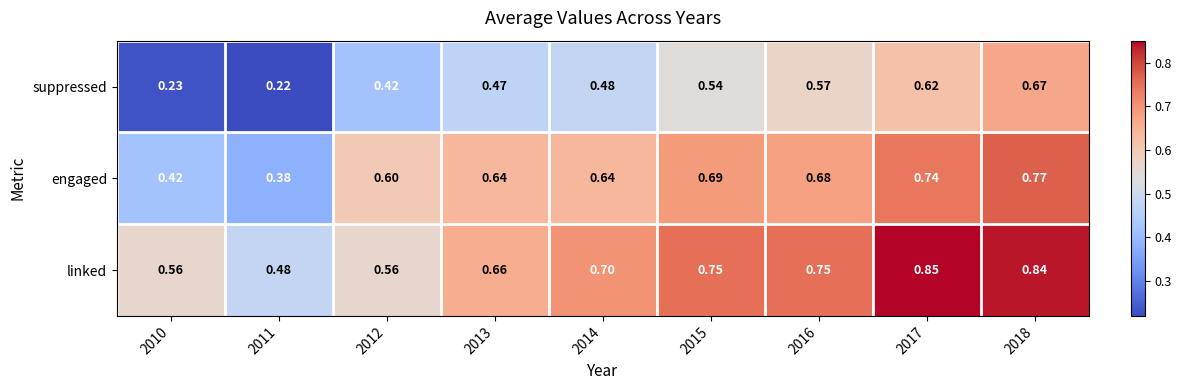

List the series in order of their peak value, lowest first.

suppressed, engaged, linked